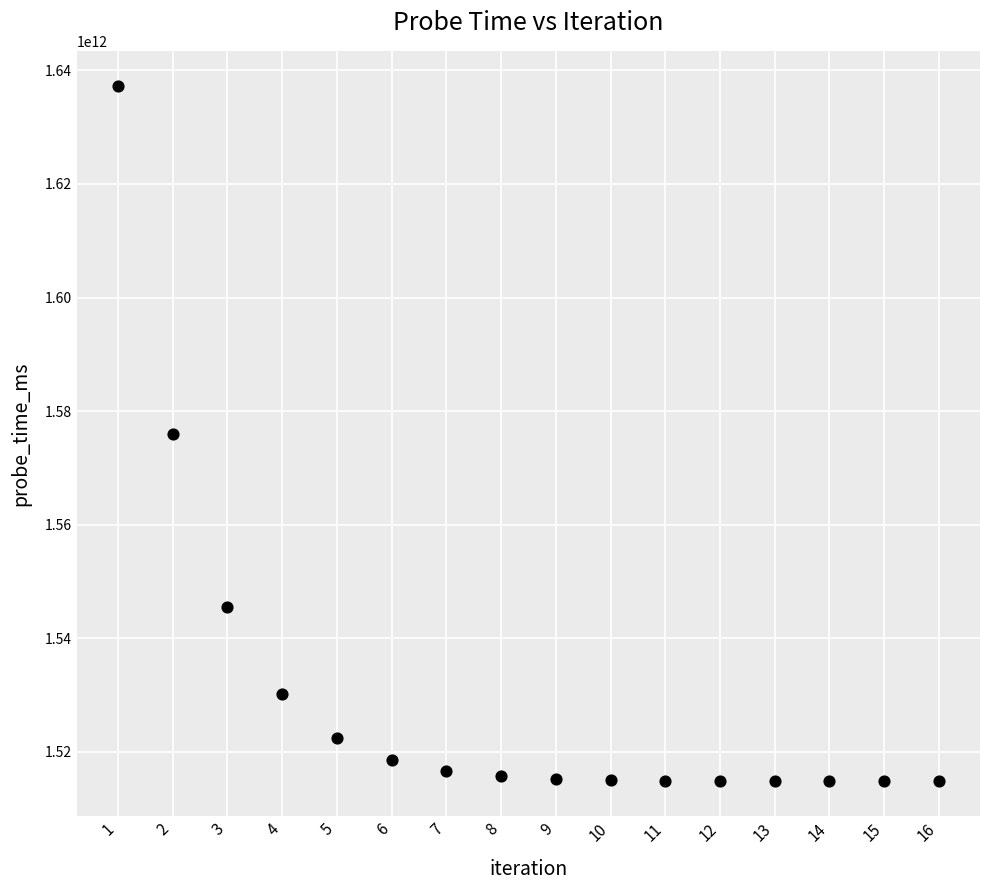

What is the range of Y values (max minus min)?

122558953705